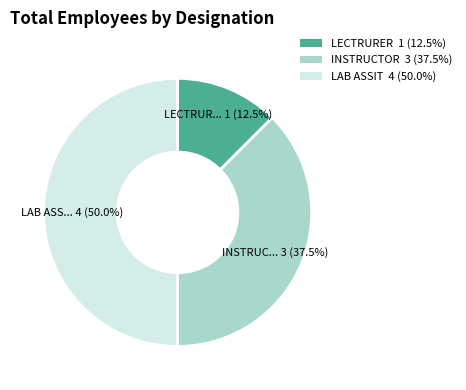

Which category has the biggest portion of the pie?

LAB ASSIT